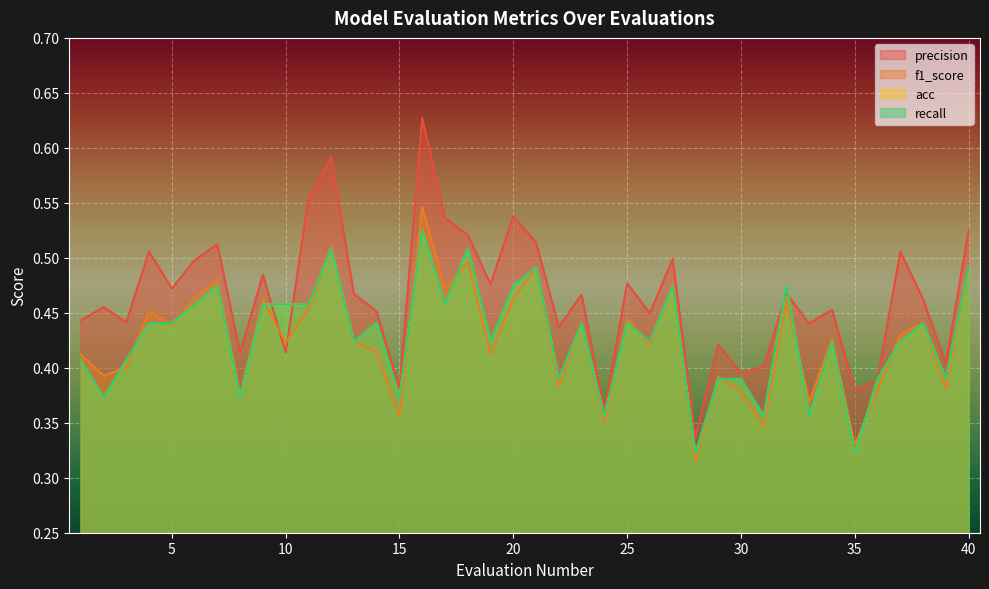

How many lines are shown in the chart?

4